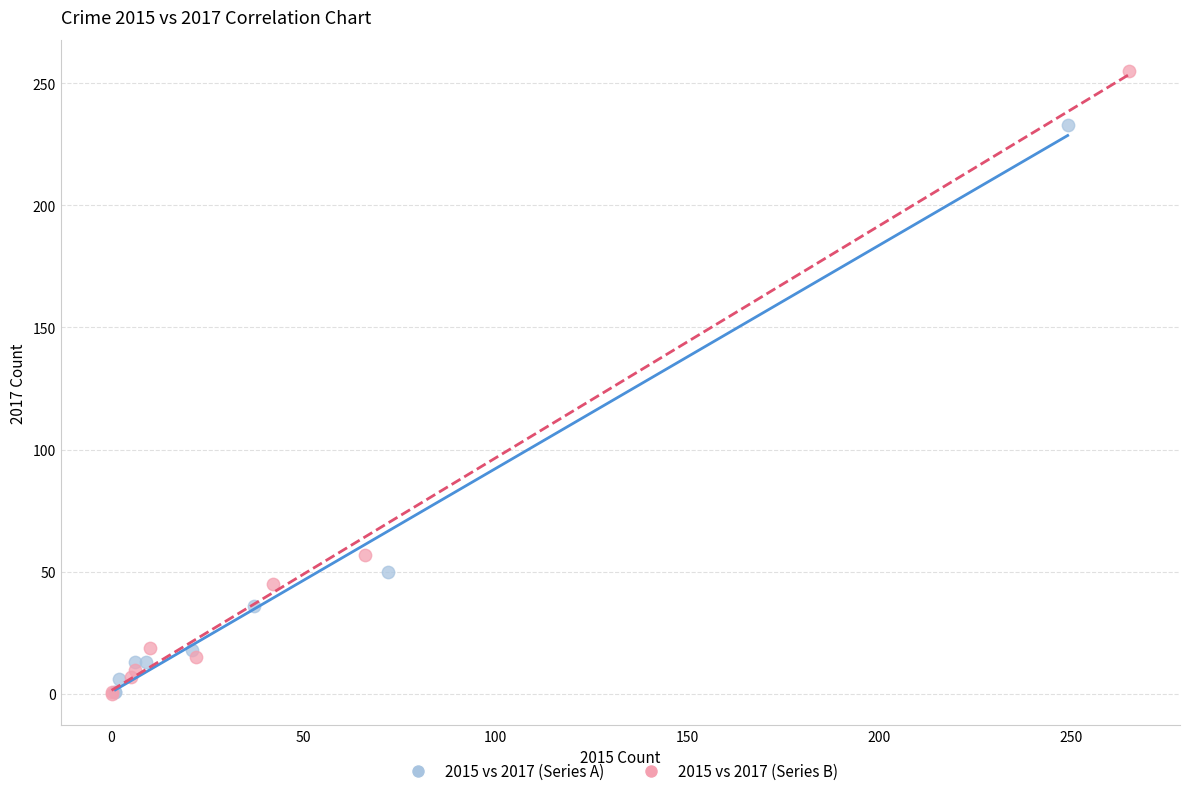

Which series reaches the maximum Y coordinate?

2015 vs 2017 (Series B)